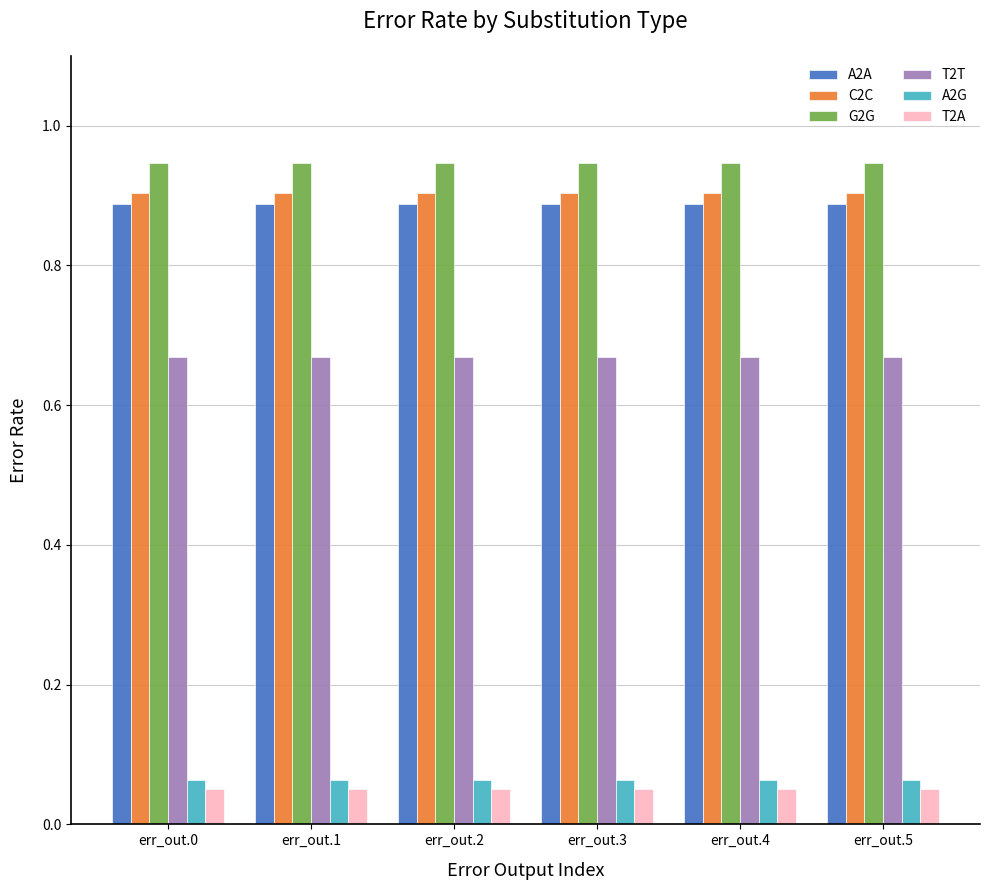

At how many categories does at least one series exceed 0?

6